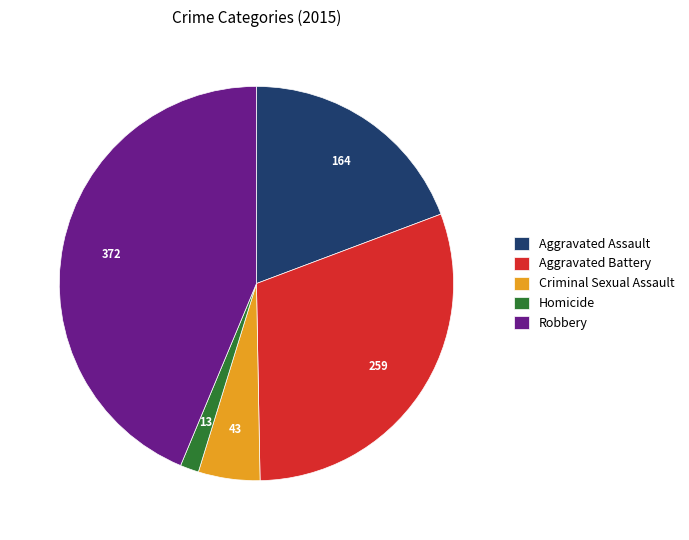

Which slice is the largest?

Robbery